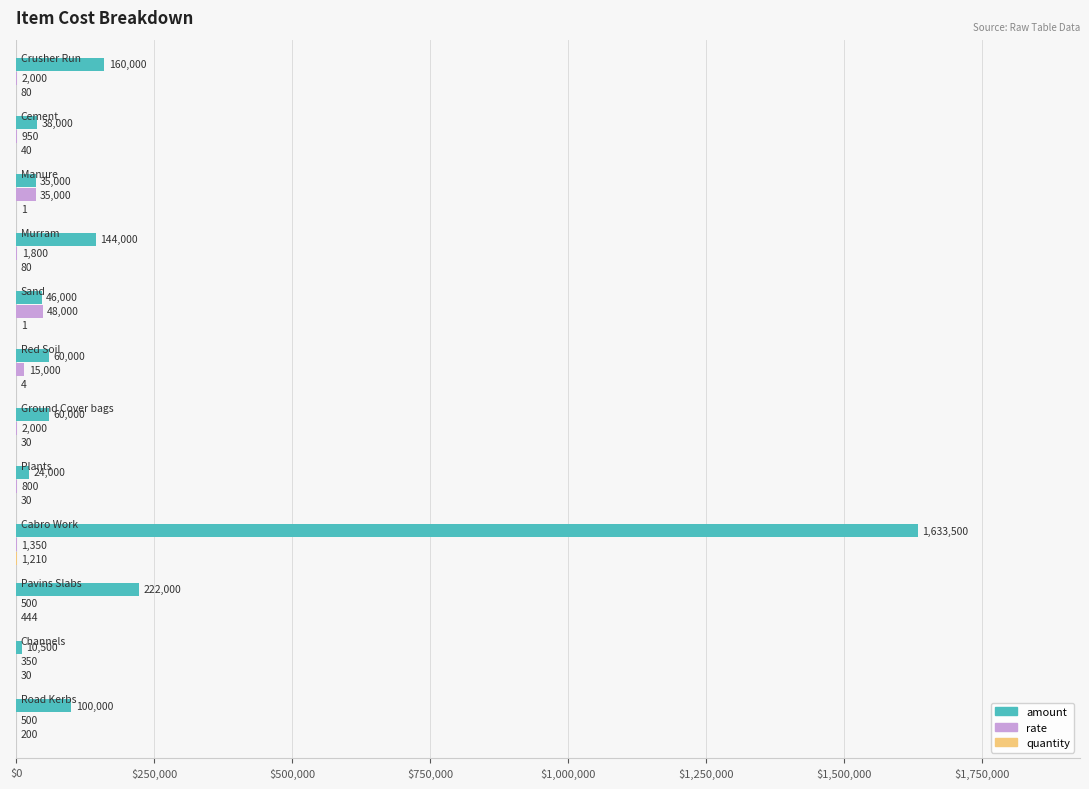

What is the sum of all amount values?

2533000